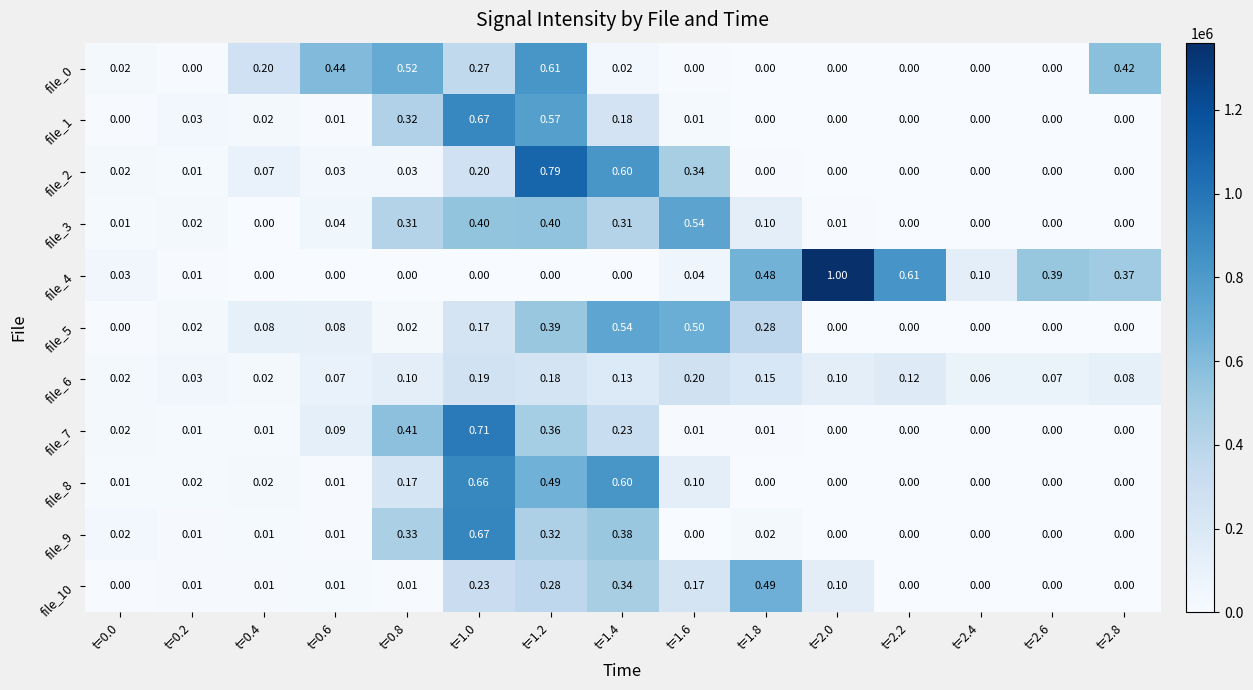

Between t=0.4 and t=2.6, which series saw the biggest shift?

file_4